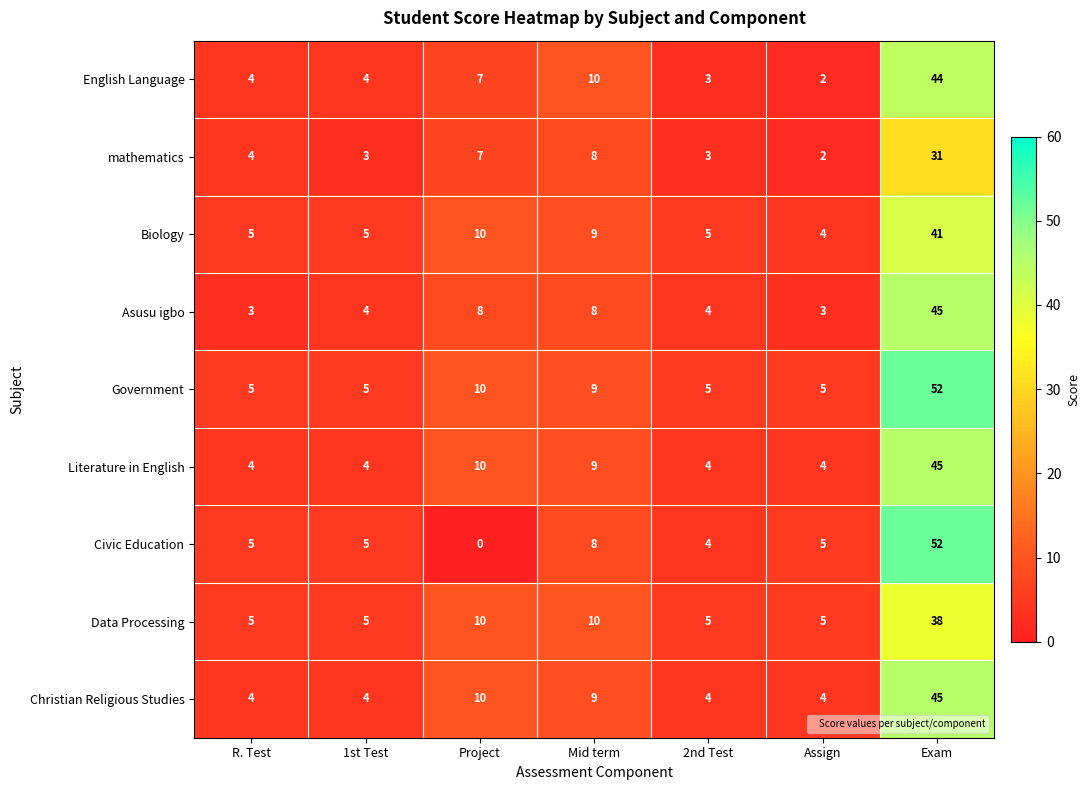

How many data points in Data Processing are above 5?

3